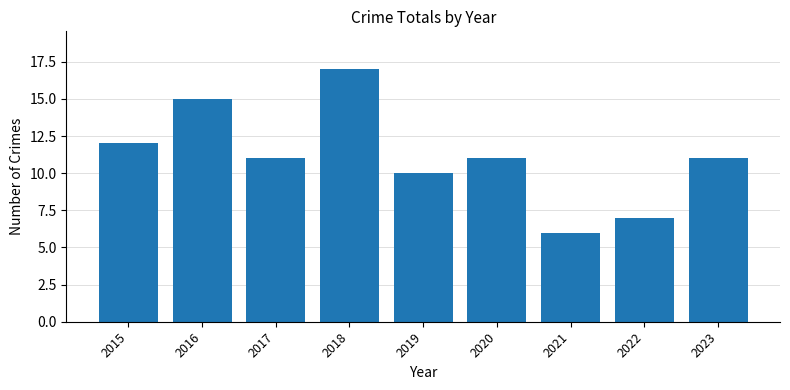

At which label does the data first exceed 11?

2015